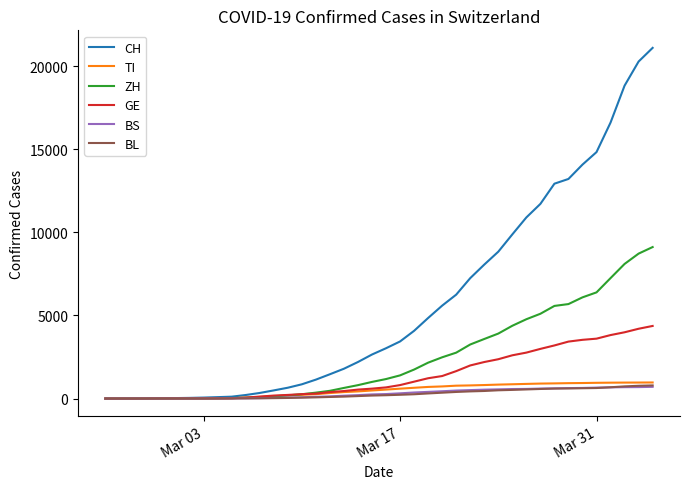

What is the highest value of the TI series?

968